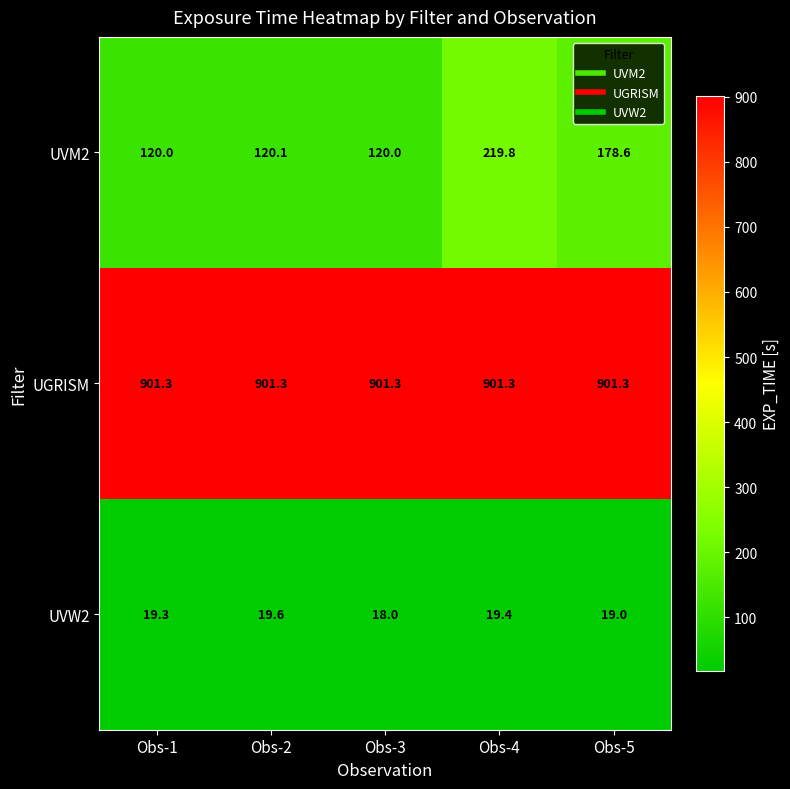

Reading left to right, extract all data points from this chart.

UVM2: 120.0	120.1	120.0	219.8	178.6
UGRISM: 901.3	901.3	901.3	901.3	901.3
UVW2: 19.3	19.6	18.0	19.4	19.0